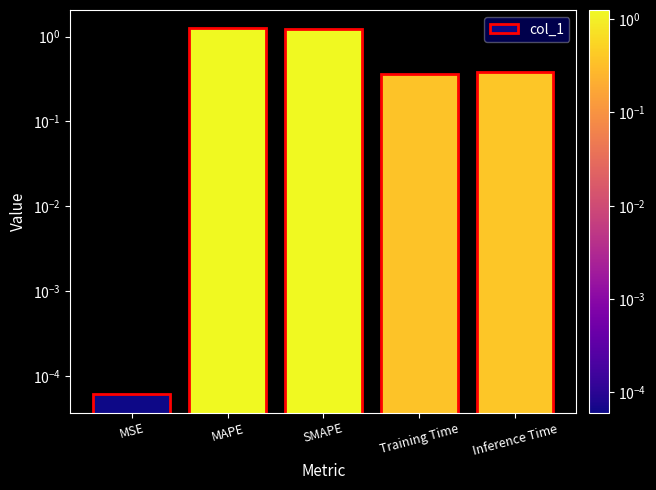

Which label corresponds to the smallest value in the chart?

MSE